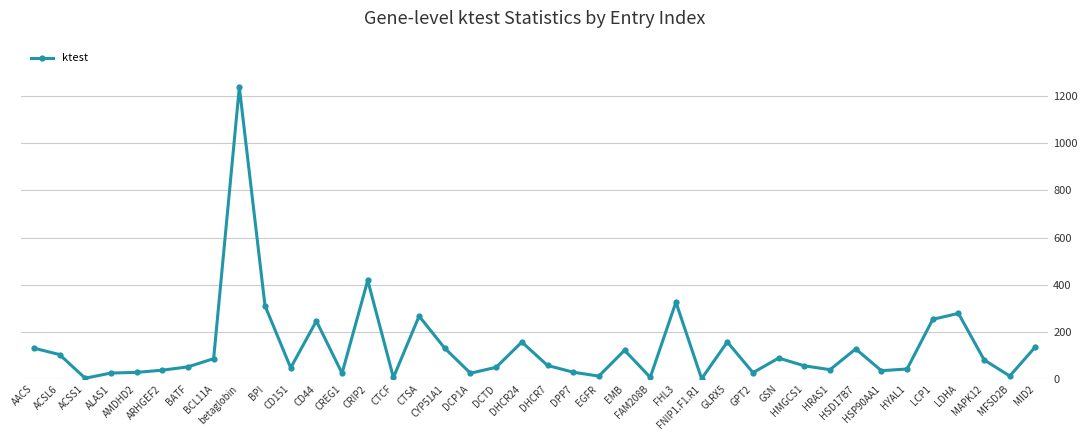

What is the difference between the maximum and minimum values?

1235.6